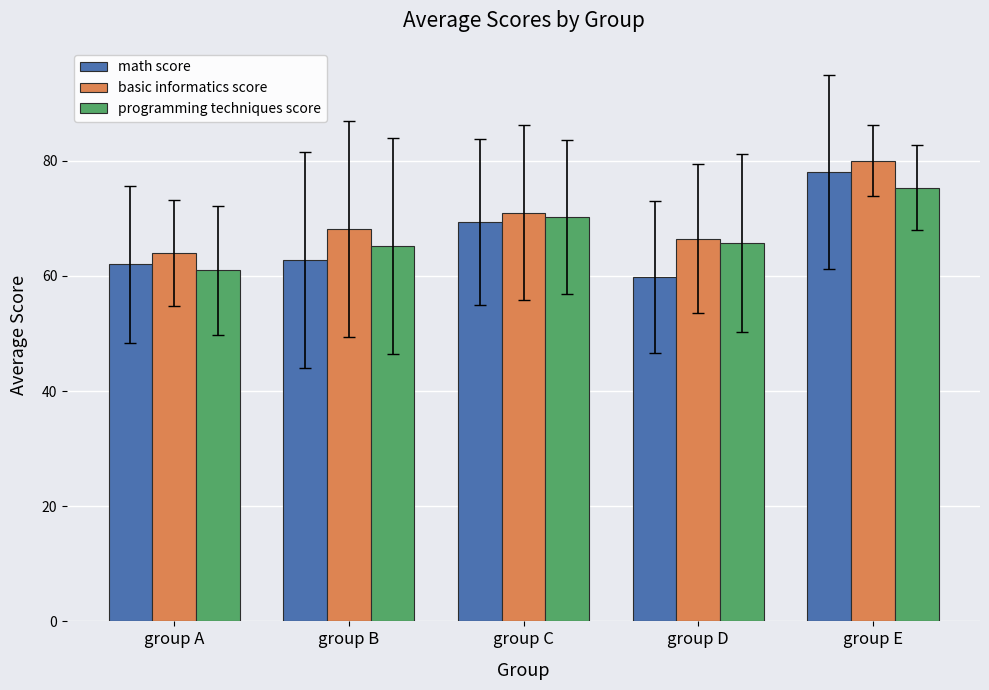

Which series has the largest range (max minus min)?

math score